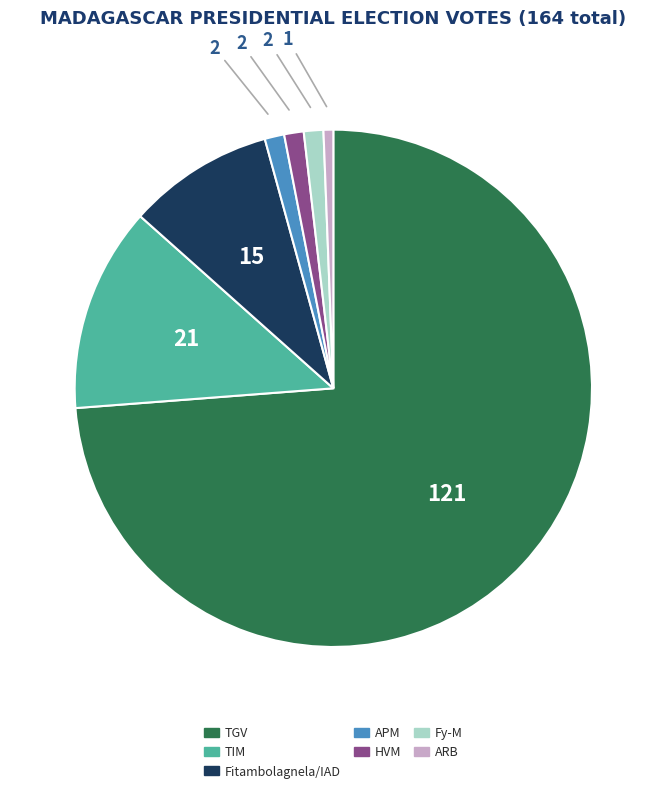

Does TGV account for over 50% of the chart?

Yes